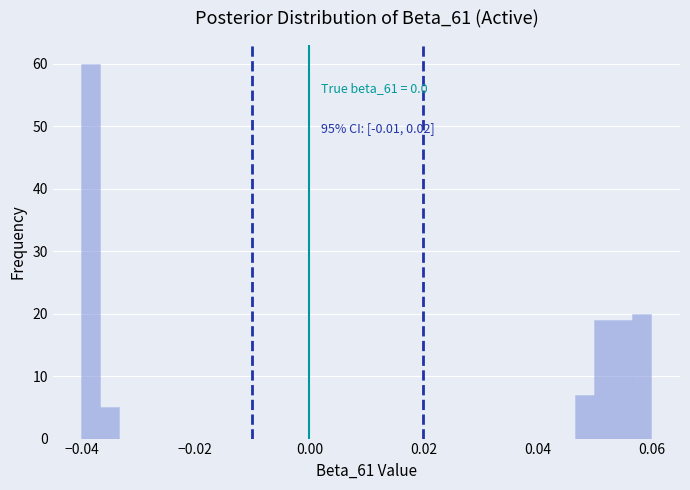

Read against the x-axis, roughly where is the centre of the tallest bar?

-0.038